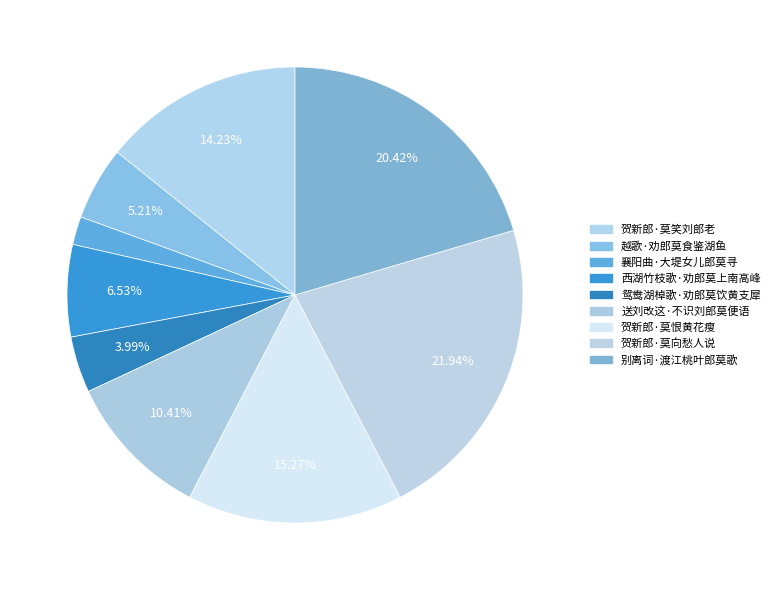

Is there any slice that represents more than half of the pie?

No